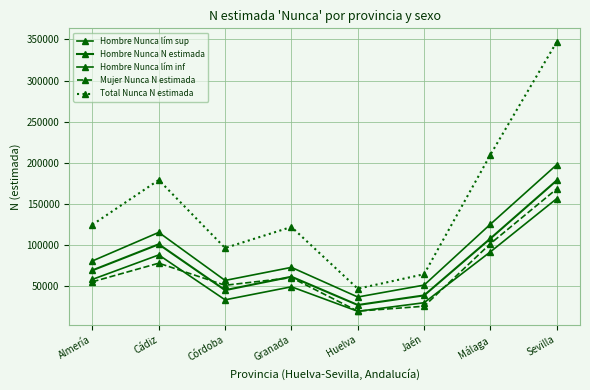

At which label is Hombre Nunca lím inf closest to 88107?

Cádiz